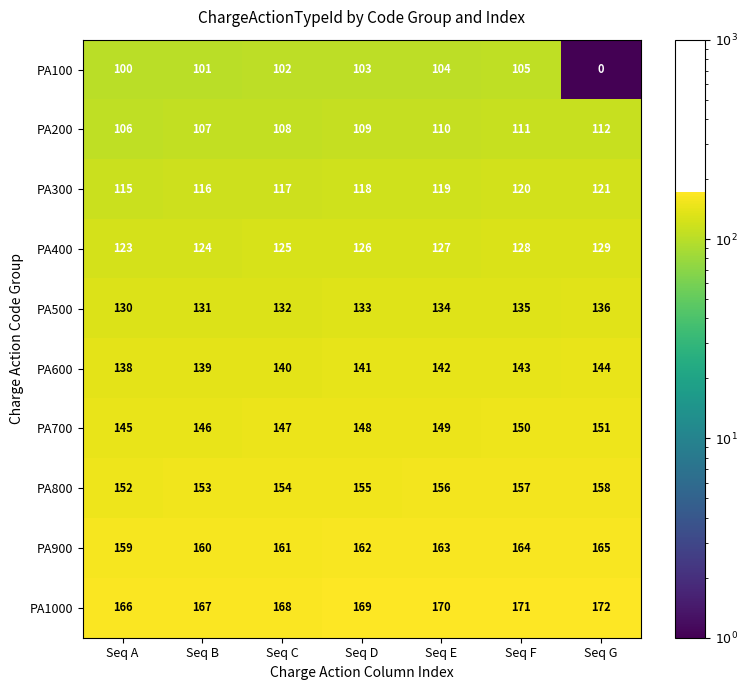

List the series in order of their peak value, highest first.

PA1000, PA900, PA800, PA700, PA600, PA500, PA400, PA300, PA200, PA100